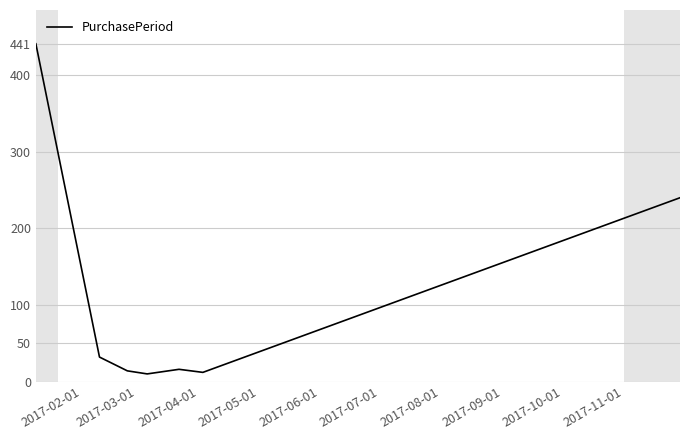

Reading left to right, extract all data points from this chart.

441	32	14	10	16	12	240